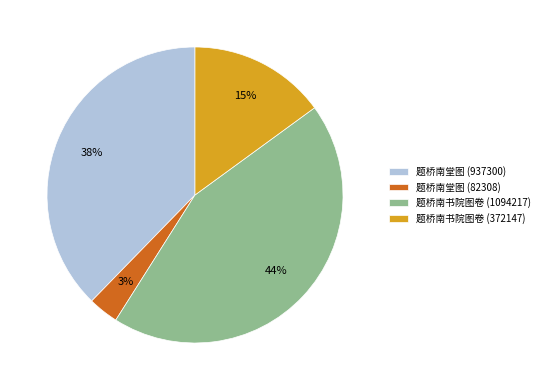

To the nearest percent, what is the difference between the largest and smallest slice percentages?

41%